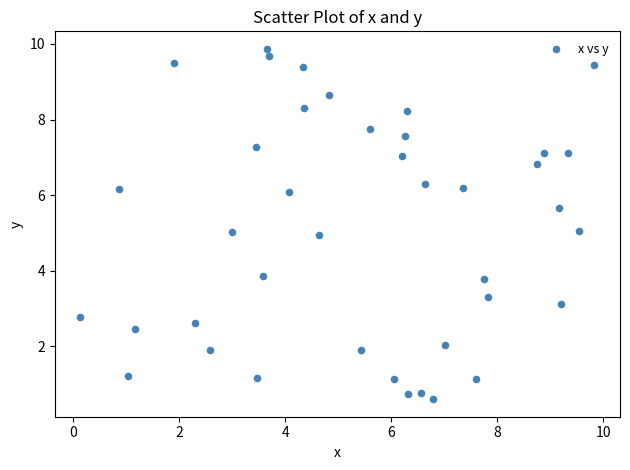

What is the range of Y values (max minus min)?

9.3